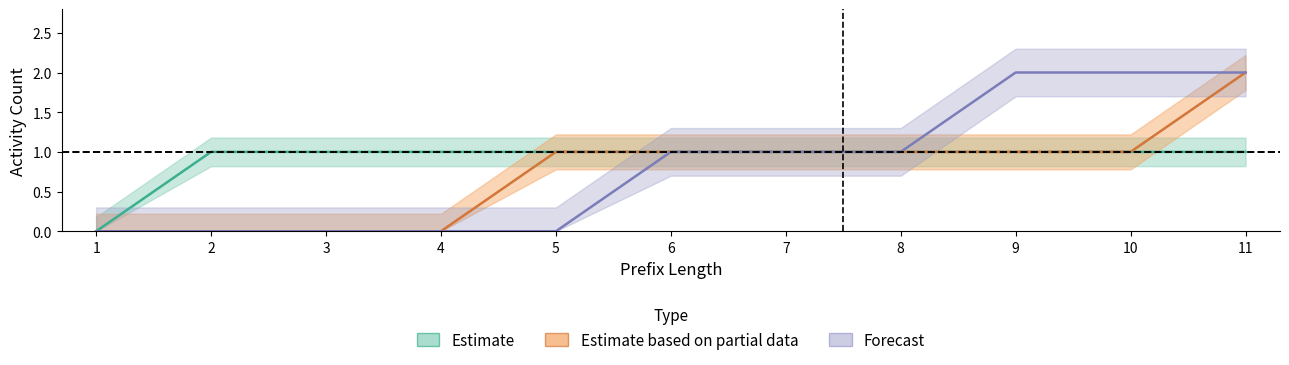

Where does the Leucocytes series first go above 1?

11